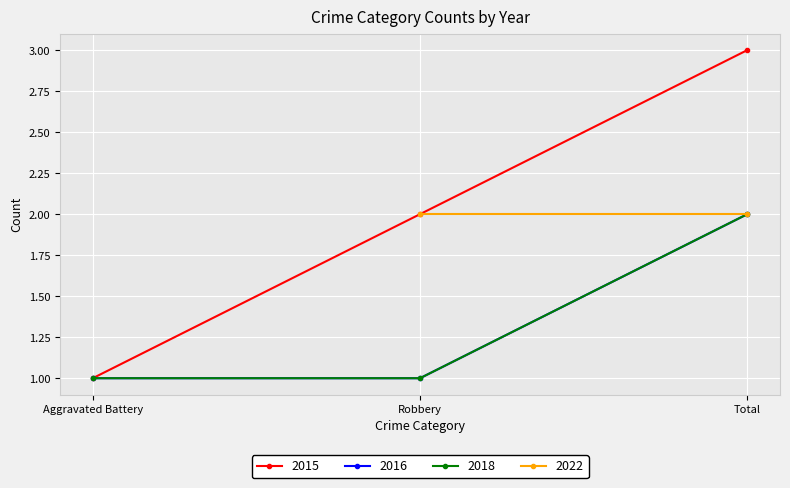

Which series has the largest range (max minus min)?

2015